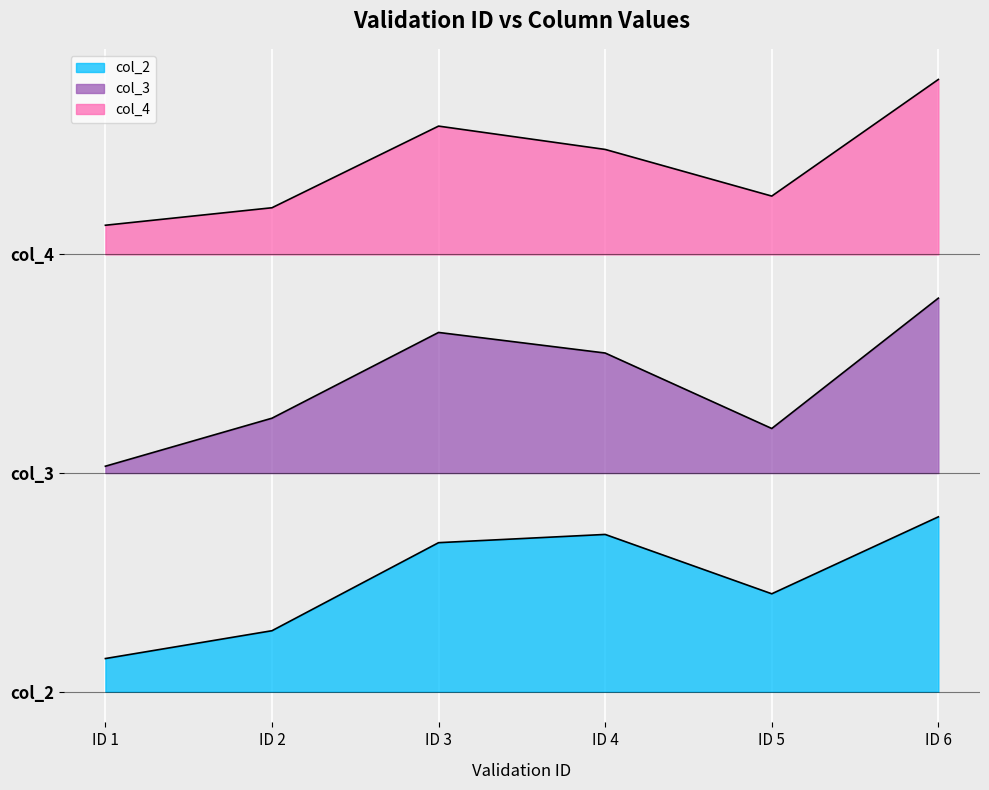

Is the value of col_2 at ID 2 greater than the value of col_3 at ID 6?

No